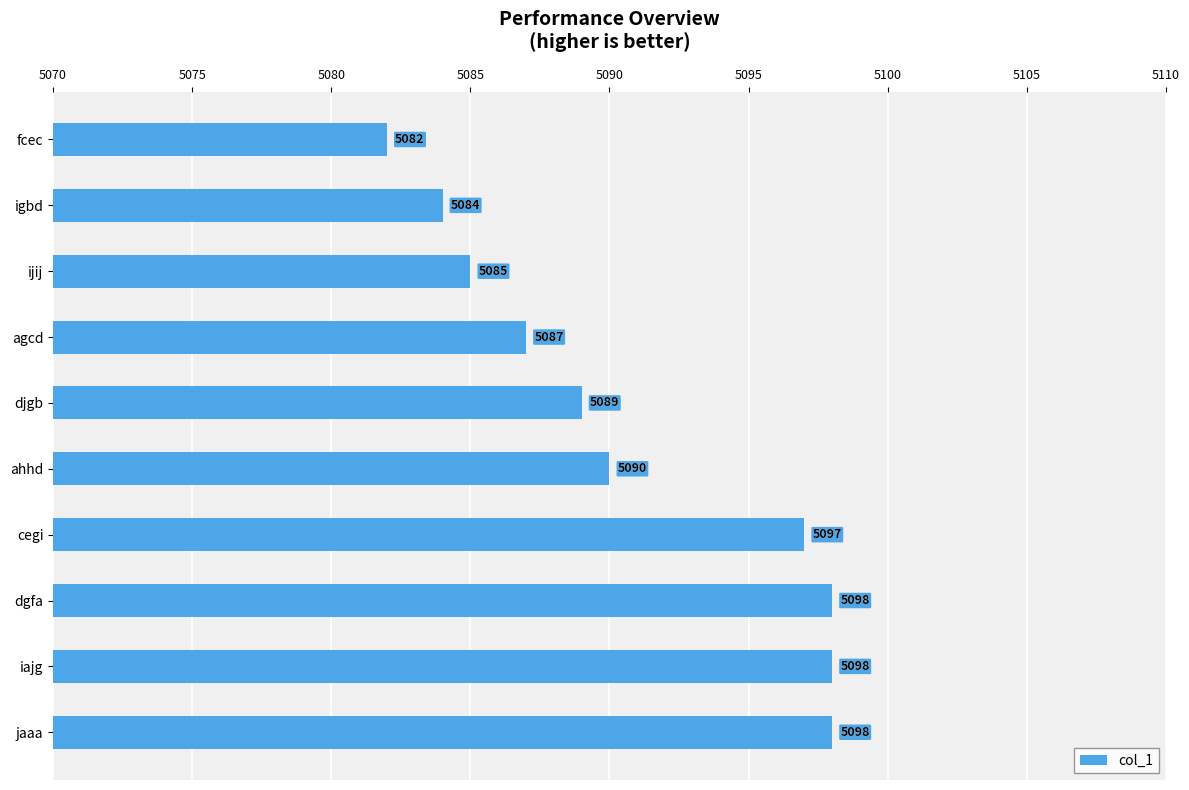

How many categories are shown in the chart?

10